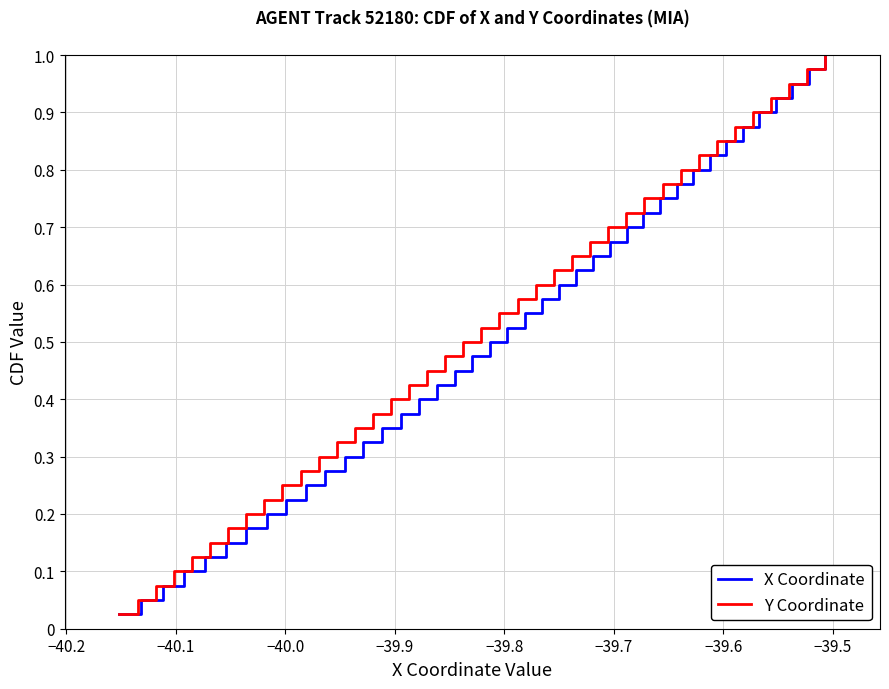

True or false: X Coordinate and Y Coordinate cross at least once.

False